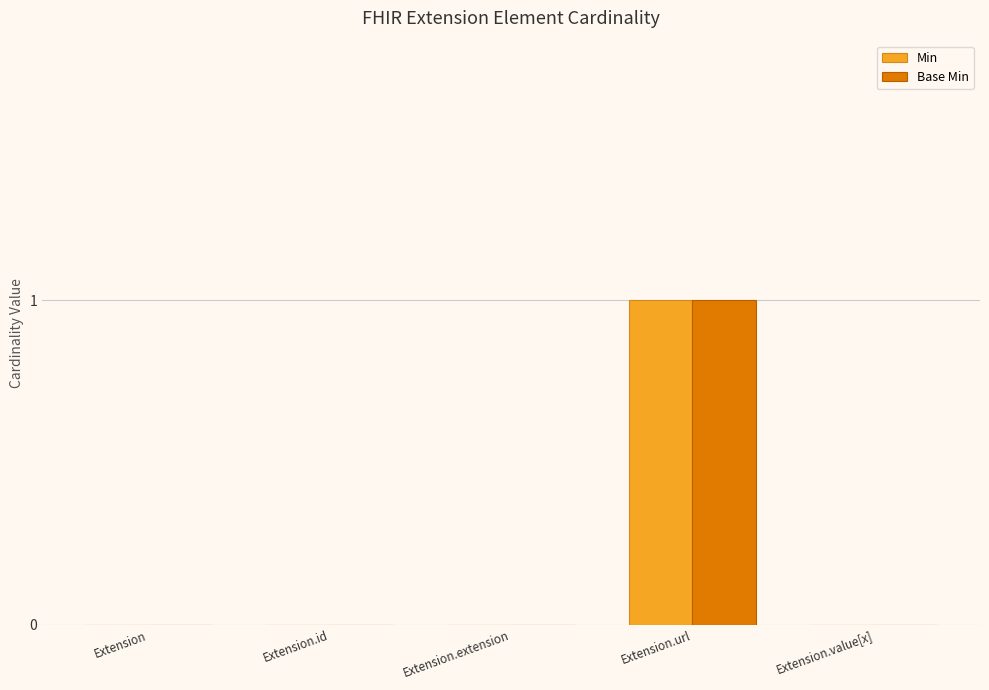

At which category is the sum across all series the highest?

Extension.url